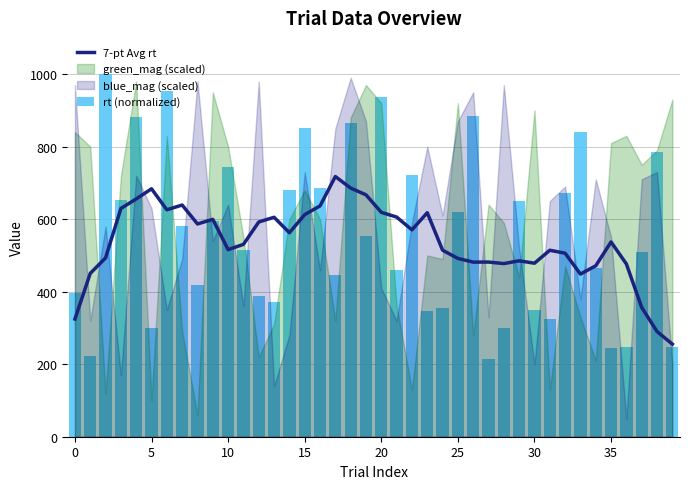

What is the minimum value for rt (normalized)?

214.4